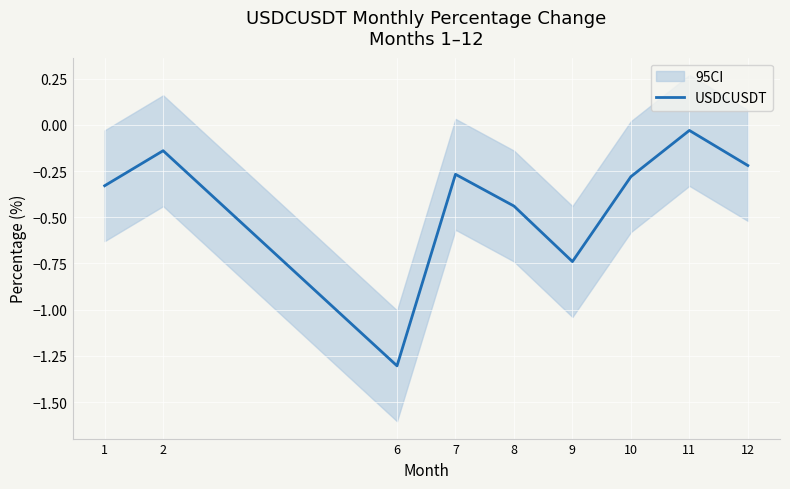

What is the smallest value displayed?

-1.3